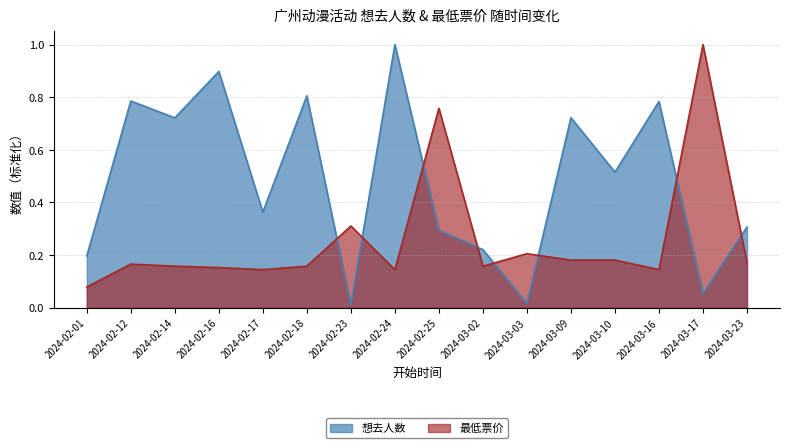

What is the label of the 16th point from the left?

2024-03-23